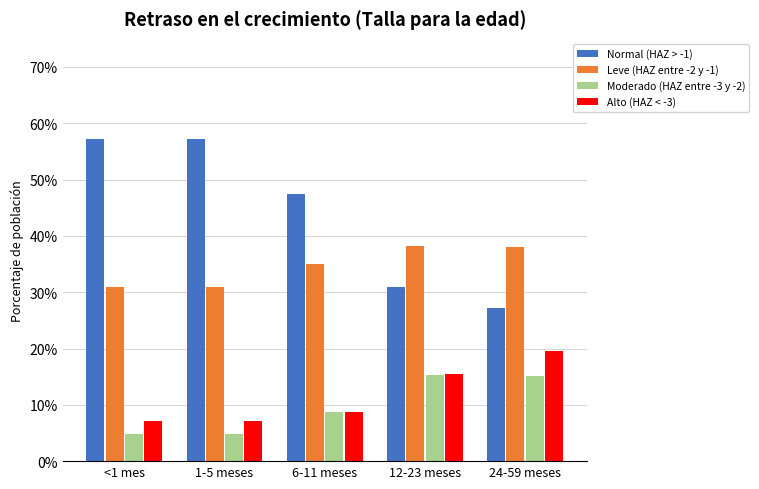

The value of Leve (HAZ entre -2 y -1) at 6-11 meses is 0.4. True or false?

True